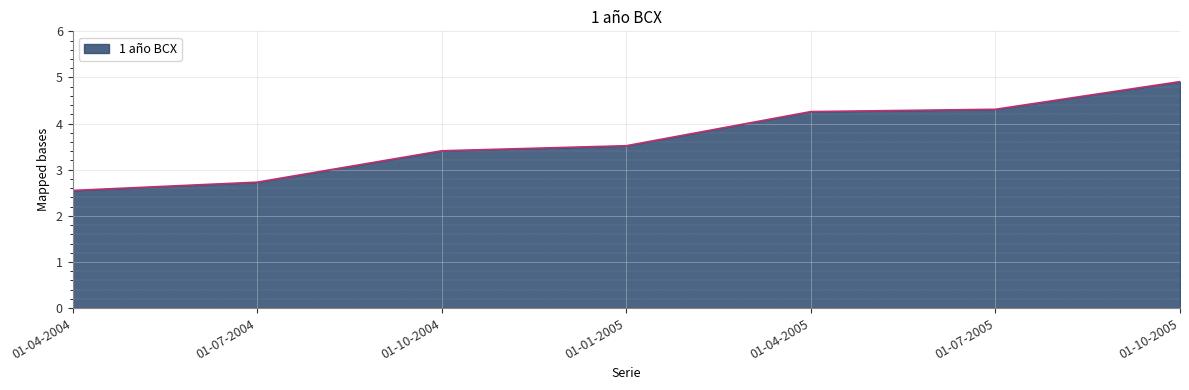

What is the maximum value shown in the chart?

4.9